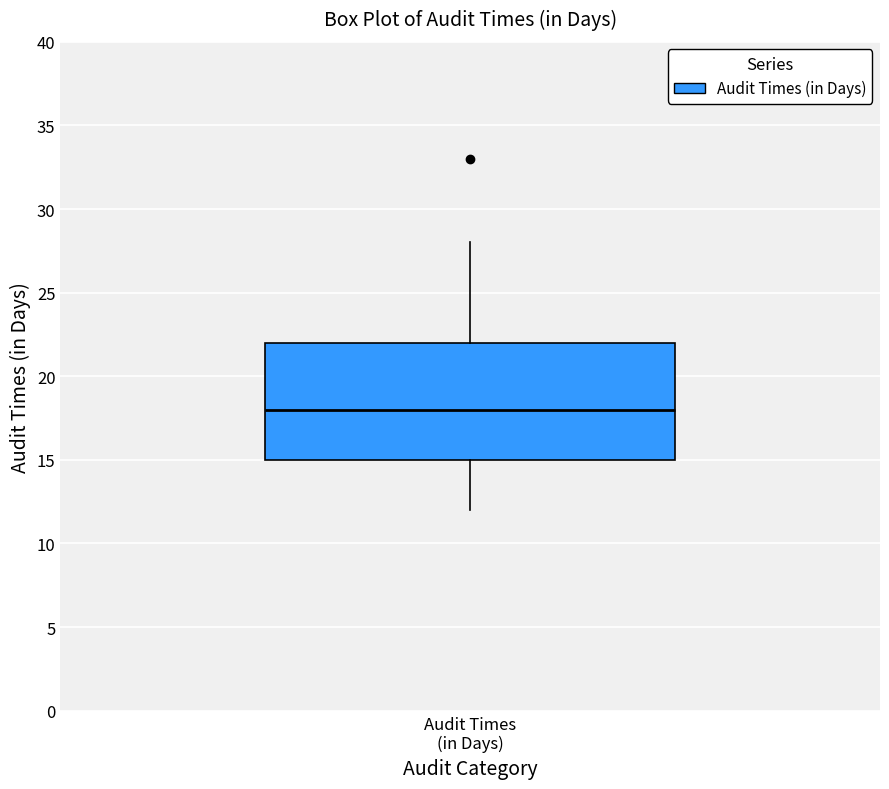

Where does the lower whisker of the box for Audit Times (in Days) end on the y-axis? The values are not printed on the chart, so give them approximately, as read against the axis.

12